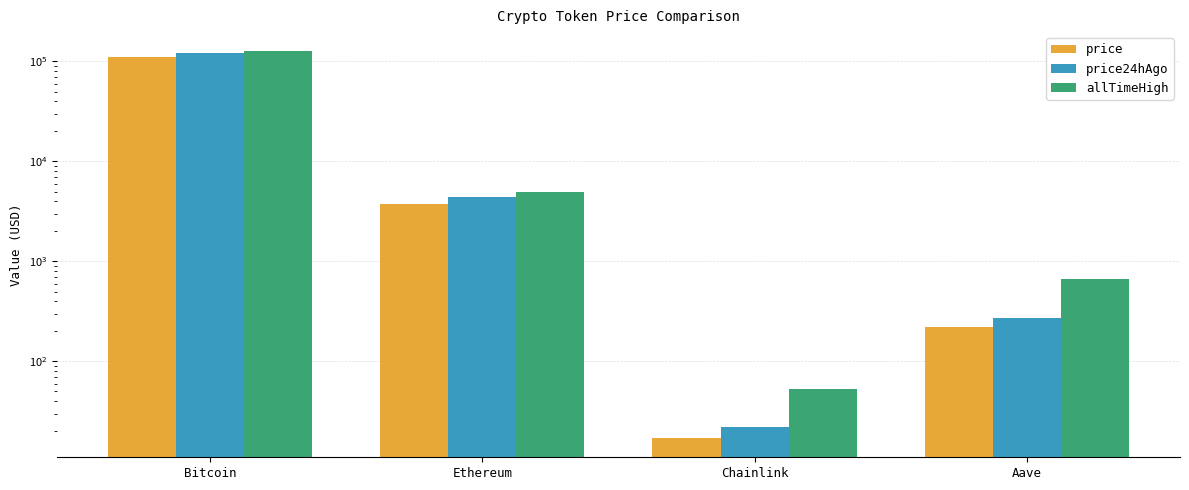

Does the chart contain any negative values?

No